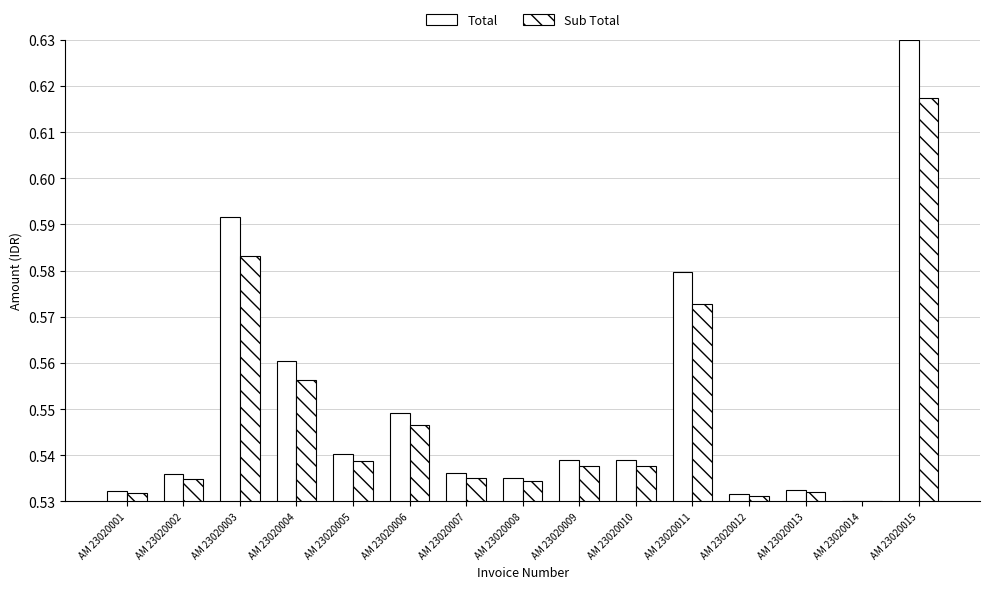

How many bars are there in total?

30